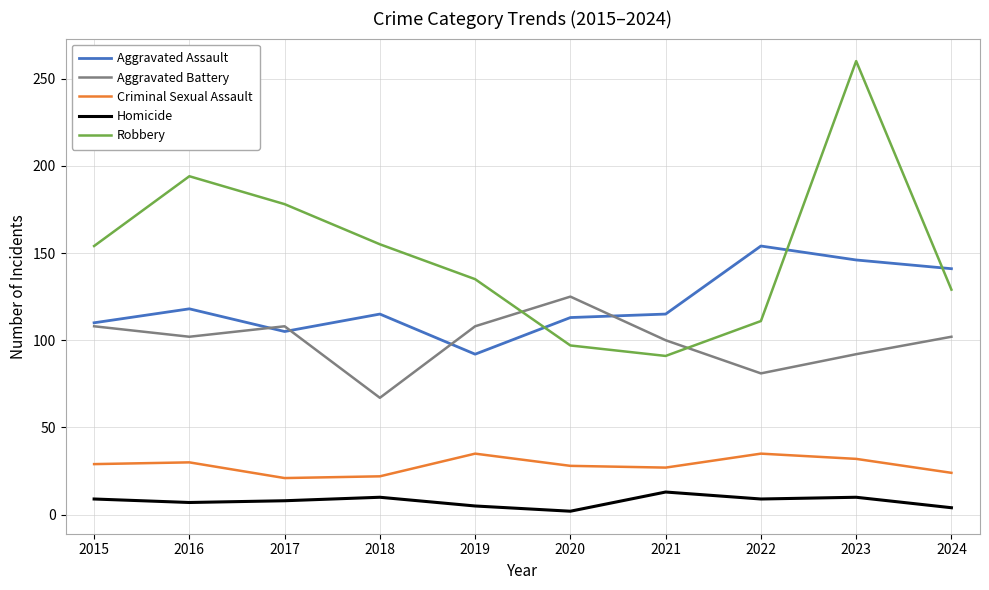

Is this an area chart (filled region under the line)?

No